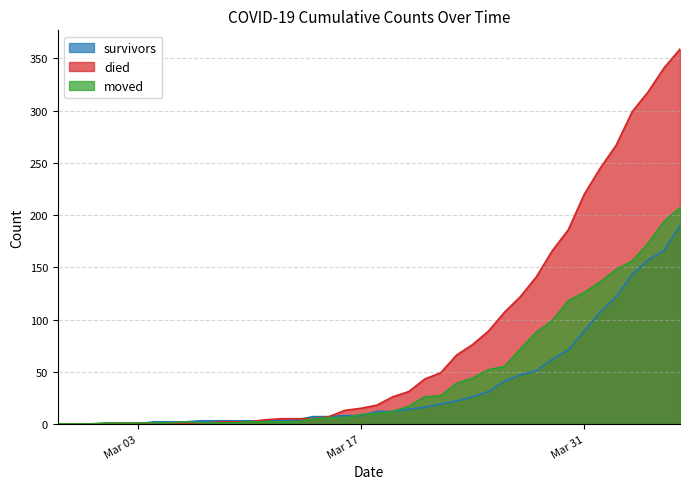

List the series in order of their peak value, lowest first.

survivors, moved, died